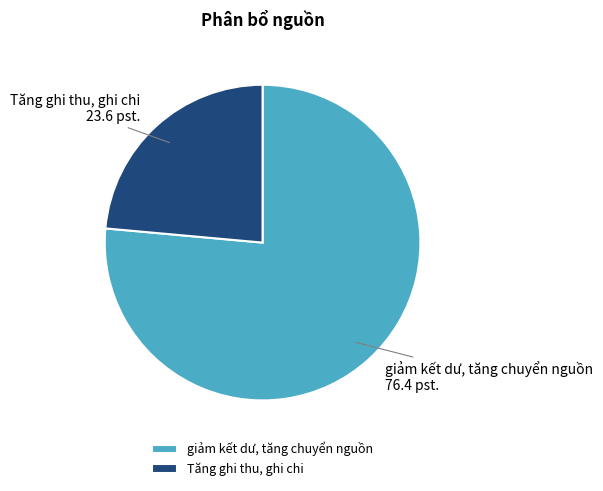

Which slice is the largest?

giảm kết dư, tăng chuyển nguồn